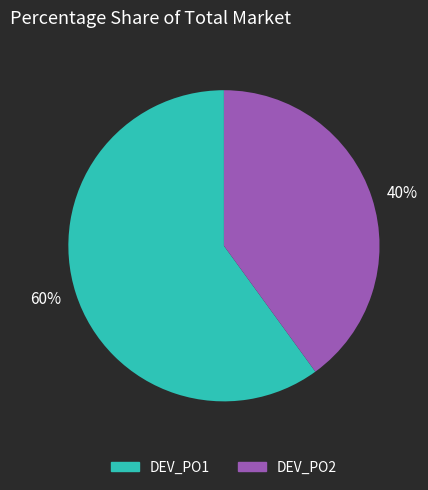

The DEV_PO1 slice represents 60% of the pie. True or false?

True